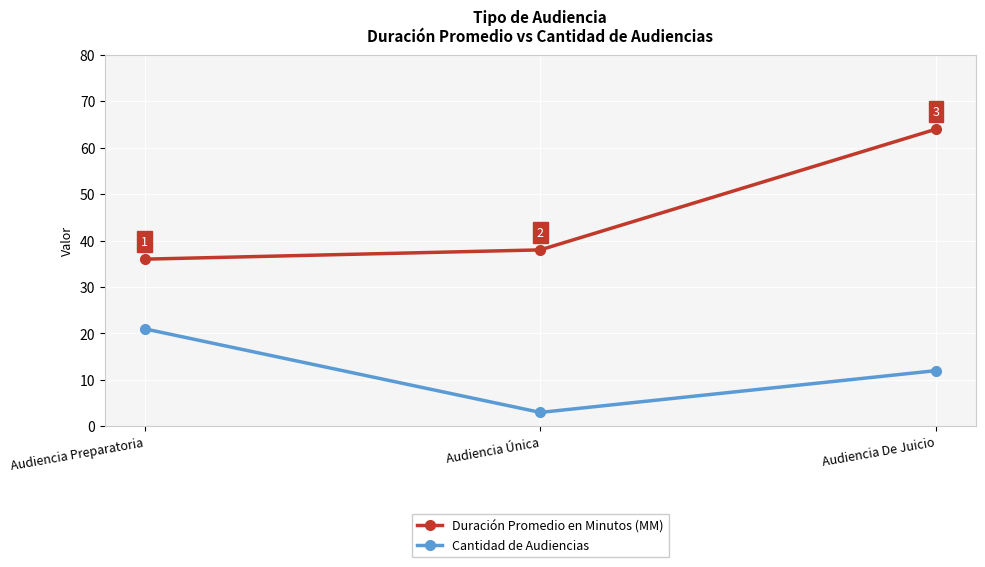

Where is Duración Promedio en Minutos (MM) nearest to the value 50?

Audiencia Única